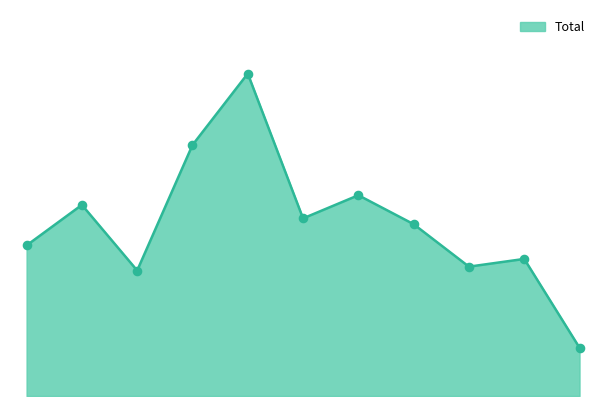

Does the chart have visible grid lines?

No